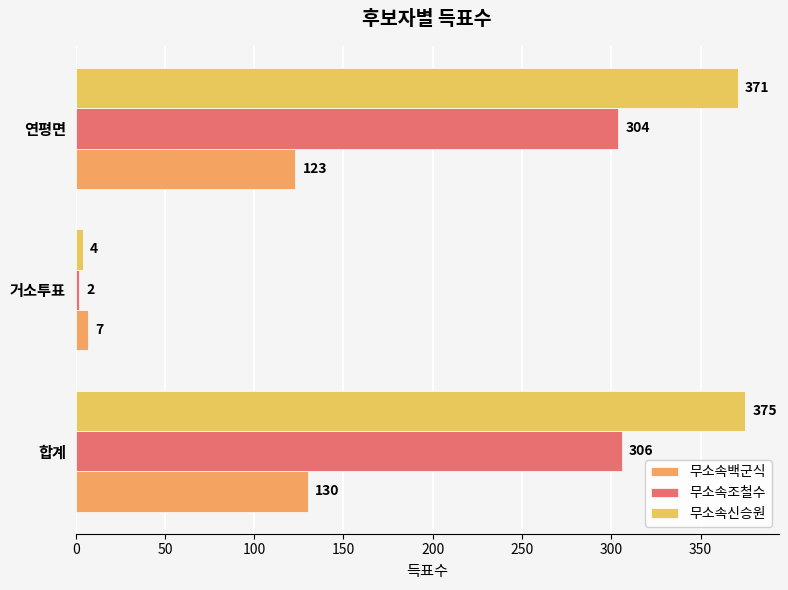

List the labels in order of 무소속신승원 value, smallest first.

거소투표, 연평면, 합계